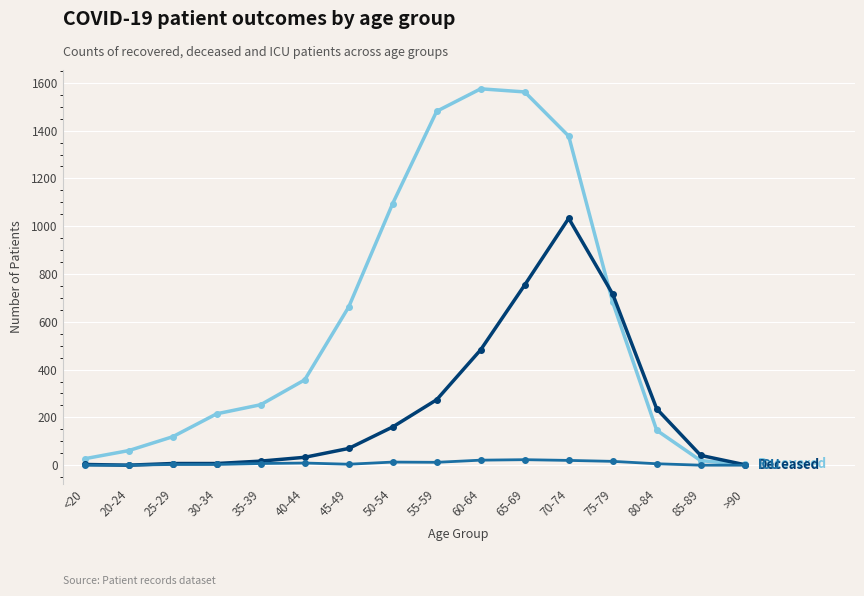

What is the maximum value shown in the chart?

1575